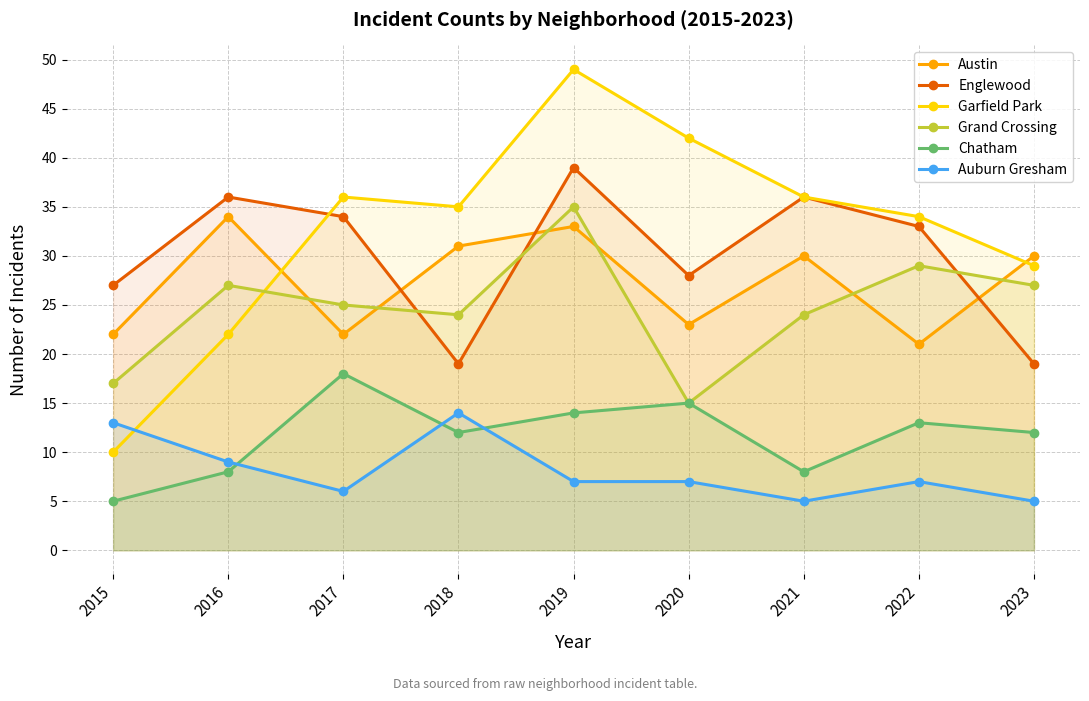

What is the value of the Auburn Gresham point at the 1st from the left?

13